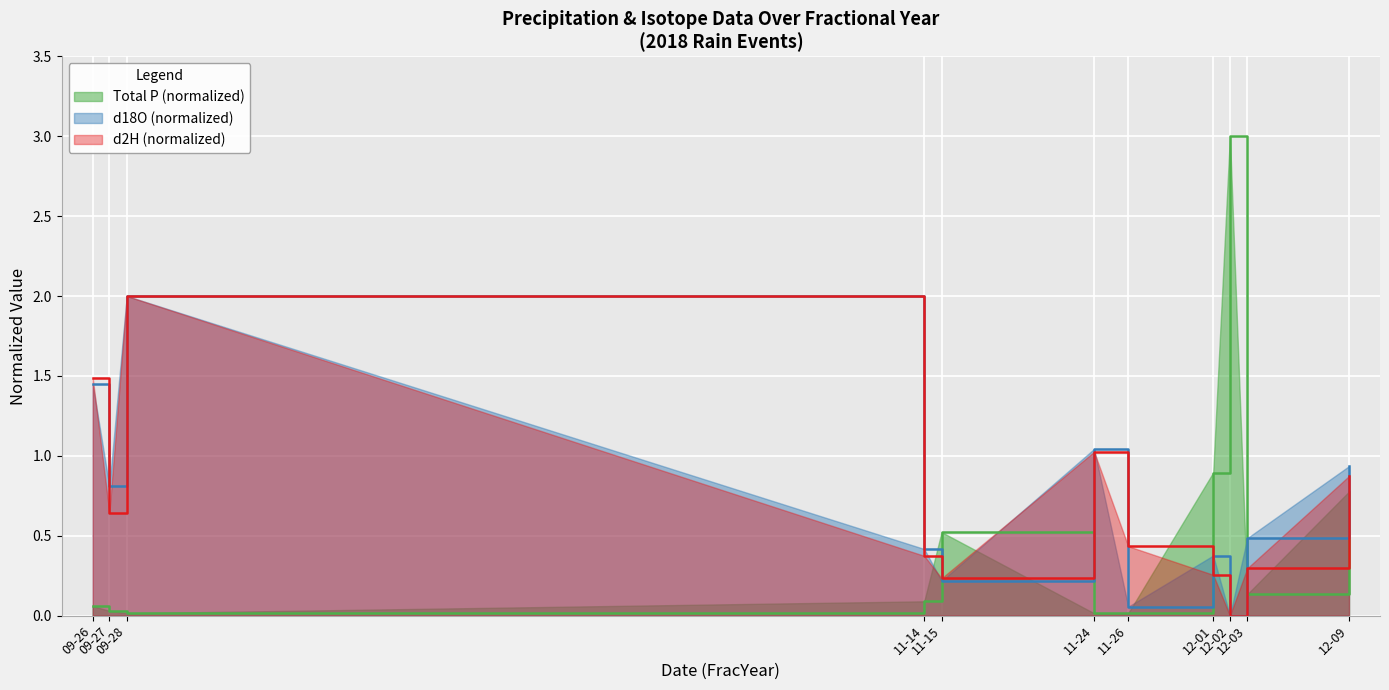

Reading right to left, extract all data points from this chart.

Total P: 0.8	0.1	3.0	0.9	0.0	0.0	0.5	0.1	0.0	0.0	0.1
d2H: 0.9	0.3	0.0	0.3	0.4	1.0	0.2	0.4	2.0	0.6	1.5
d18O: 0.9	0.5	0.0	0.4	0.1	1.0	0.2	0.4	2.0	0.8	1.4